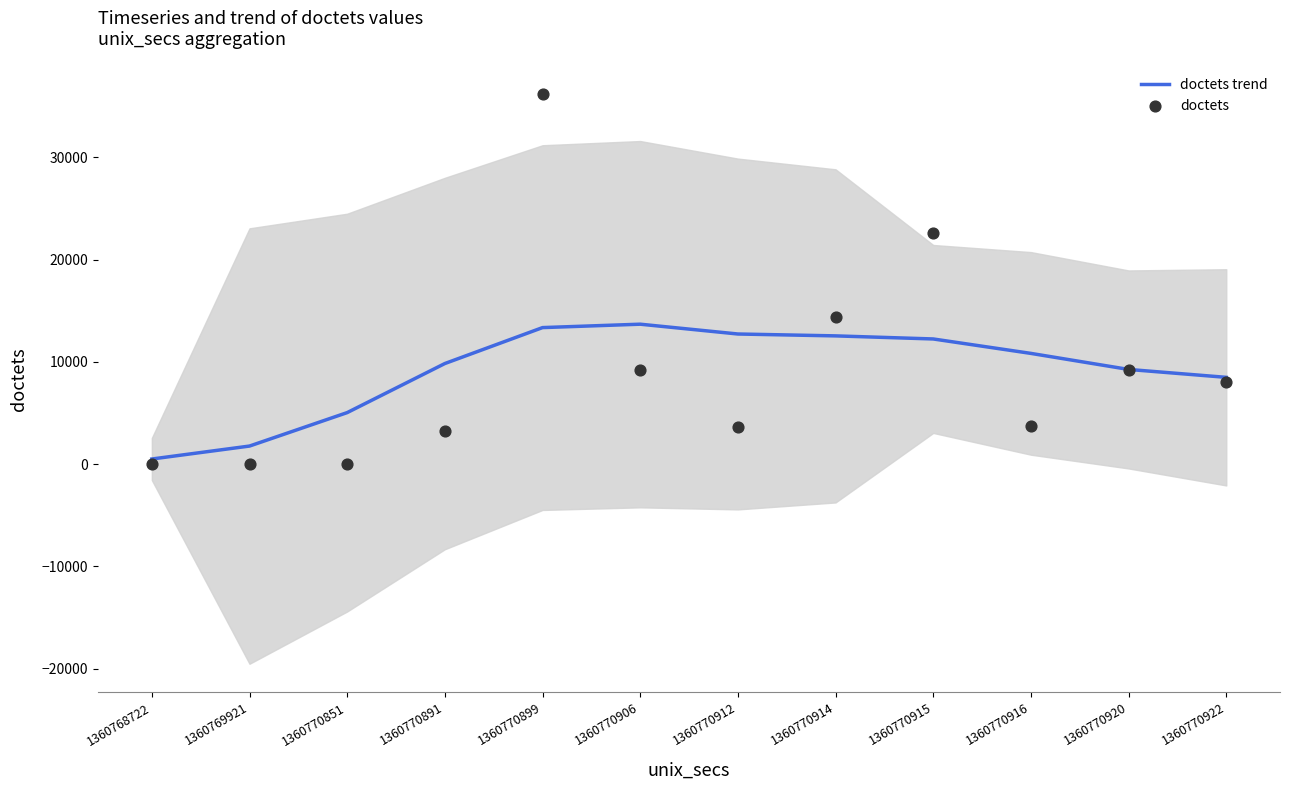

At which category is the sum across all series the highest?

1360770899